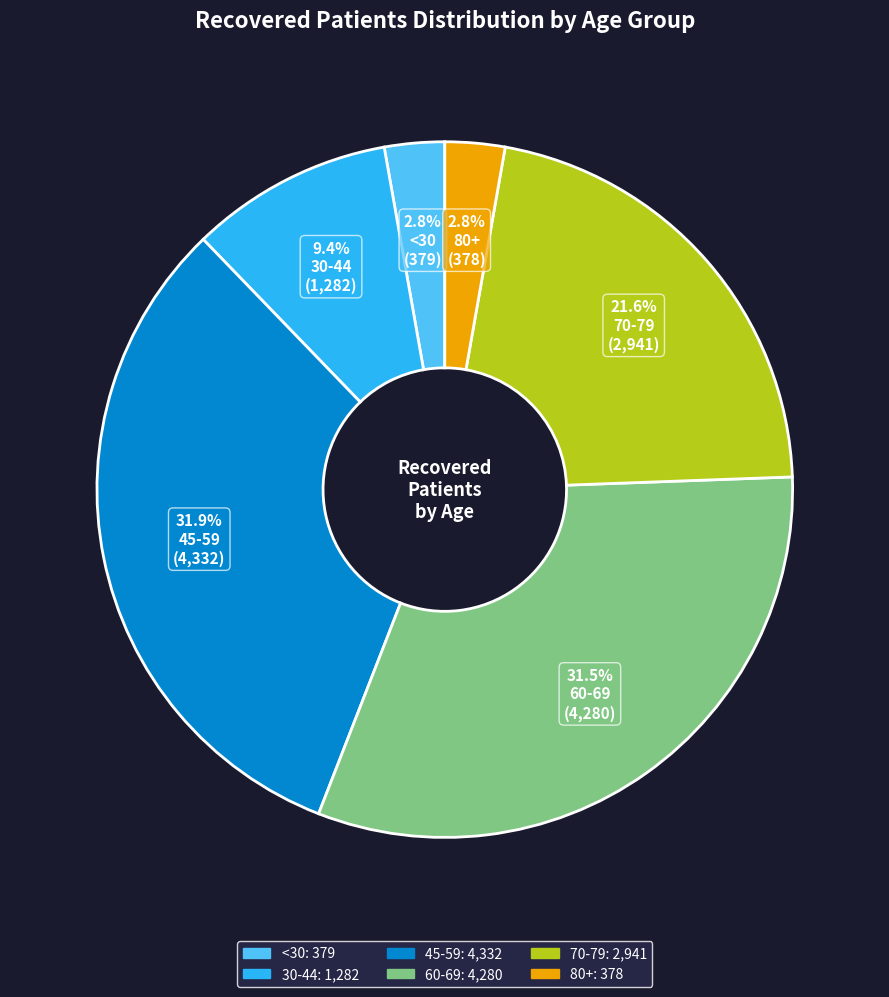

Is there a majority slice in this chart?

No